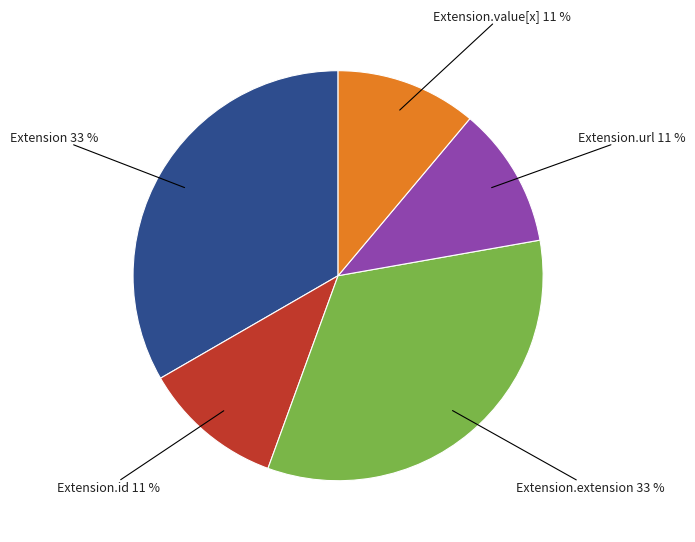

To the nearest percent, what is the average slice percentage?

20%